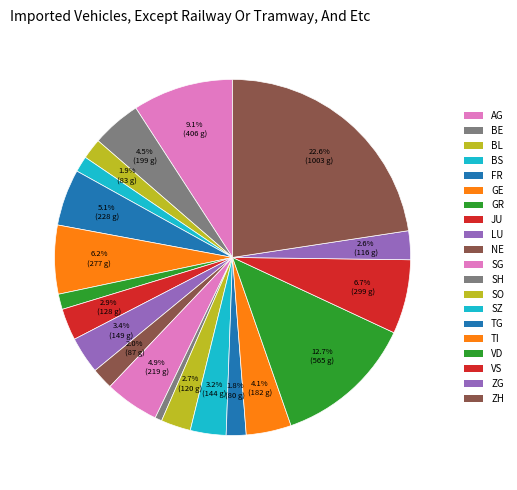

How many segments does this pie chart have?

20